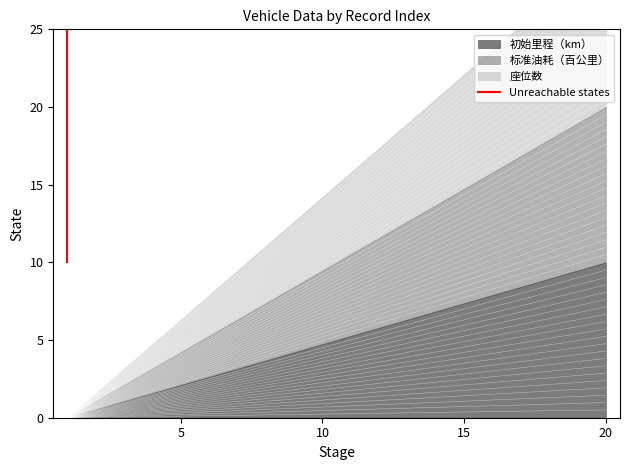

What is the maximum value shown in the chart?

25